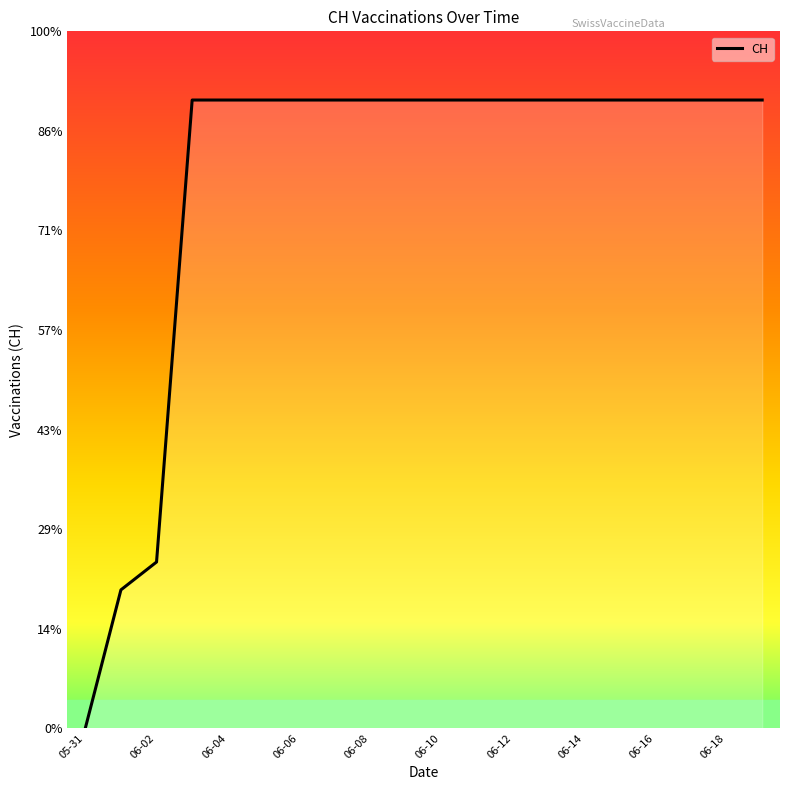

True or false: the data has more than 0 interior local peaks.

False